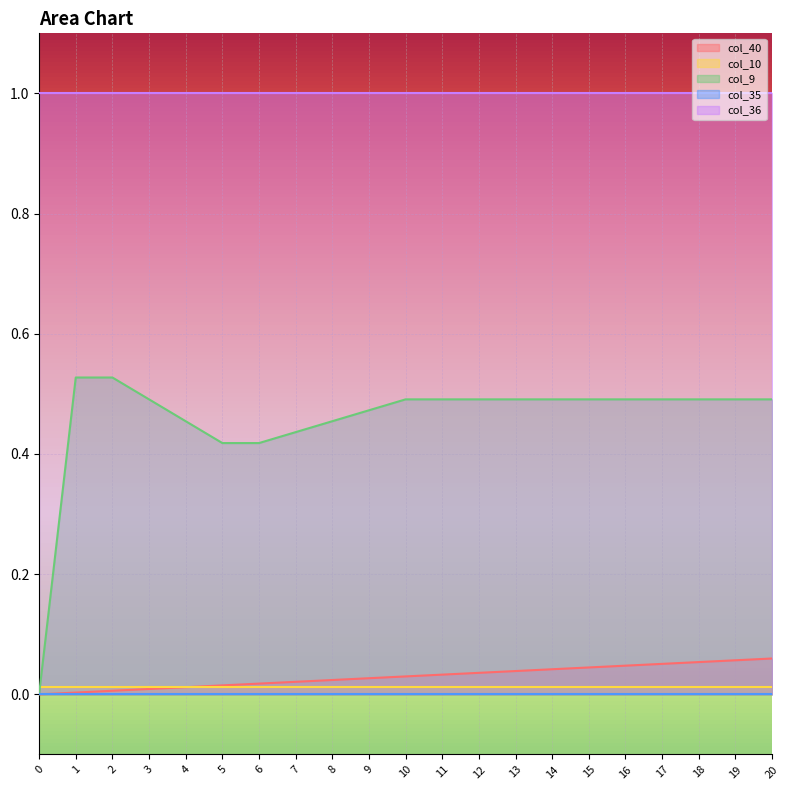

The value of col_9 at 13 is 0.5. True or false?

True